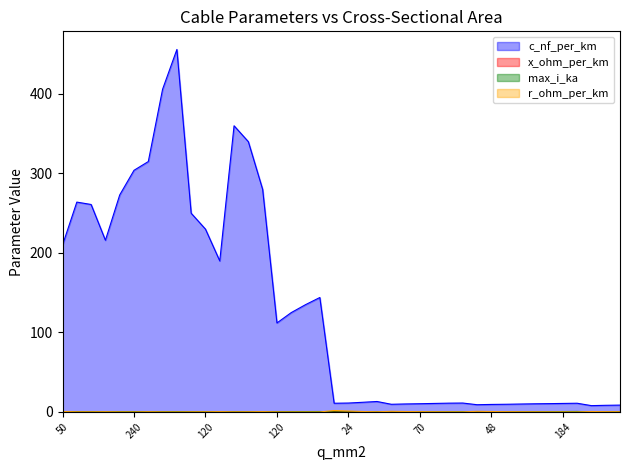

What is the label of the 1st point from the right?

94